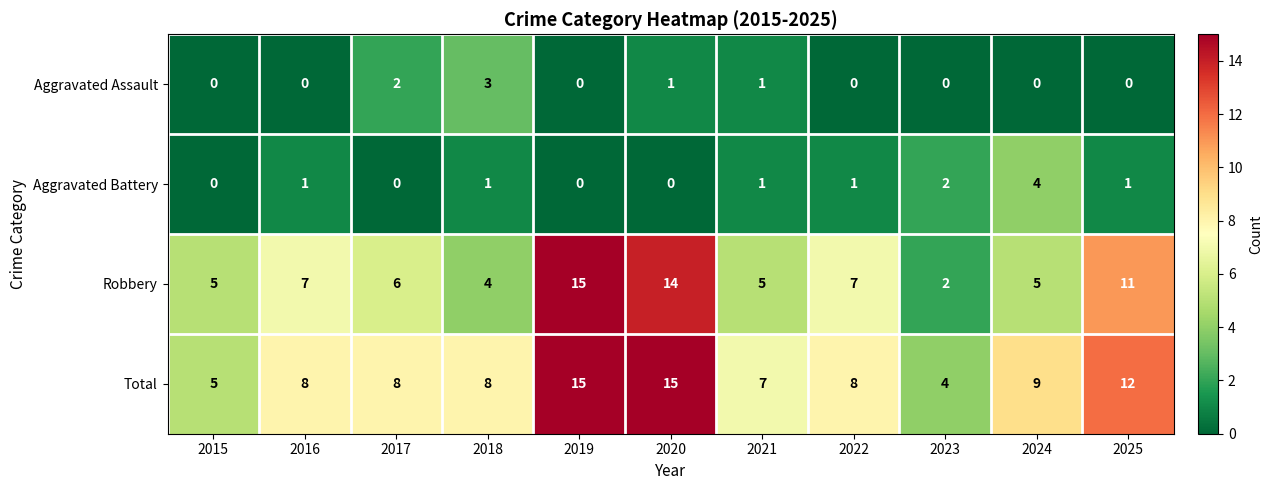

What is the sum of all Robbery values?

81